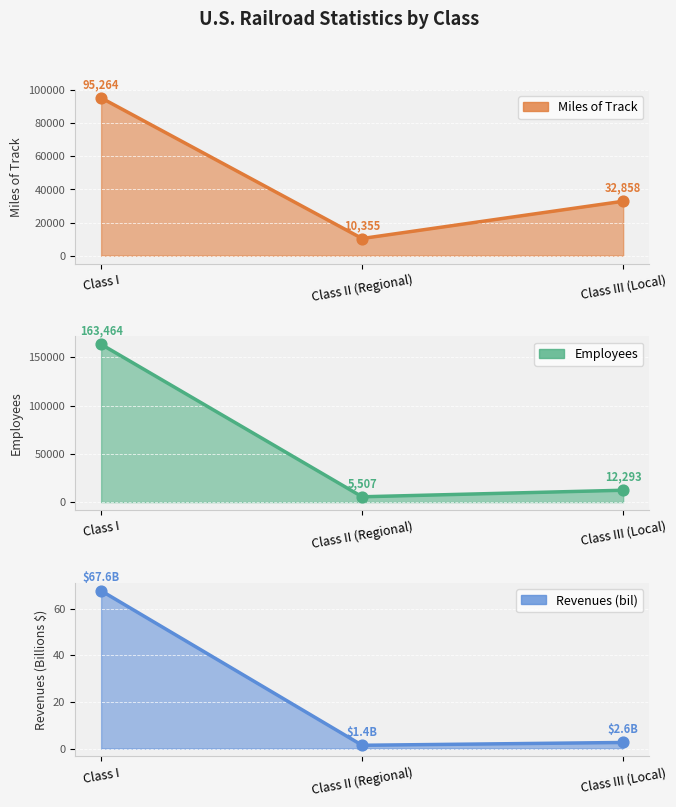

Which series contains the highest Y value?

Employees